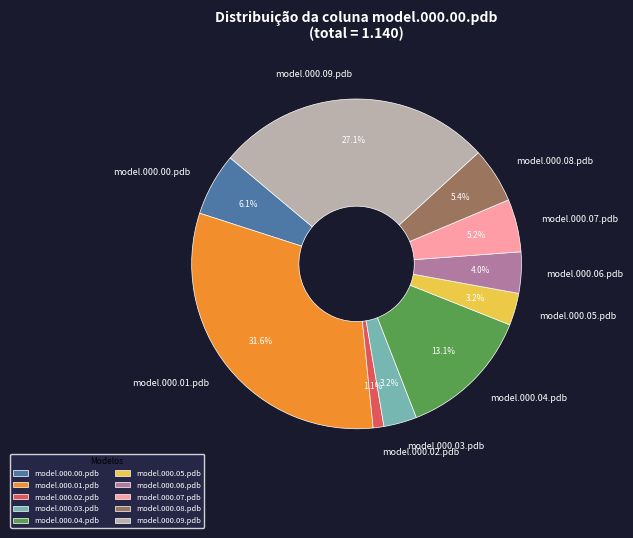

Is there a majority slice in this chart?

No